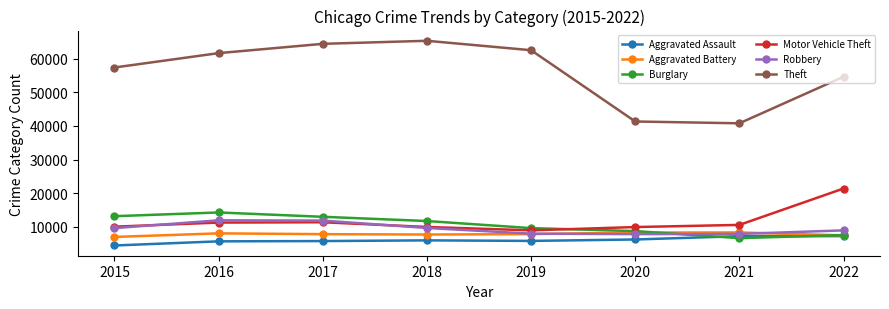

True or false: Aggravated Assault and Robbery cross at least once.

False